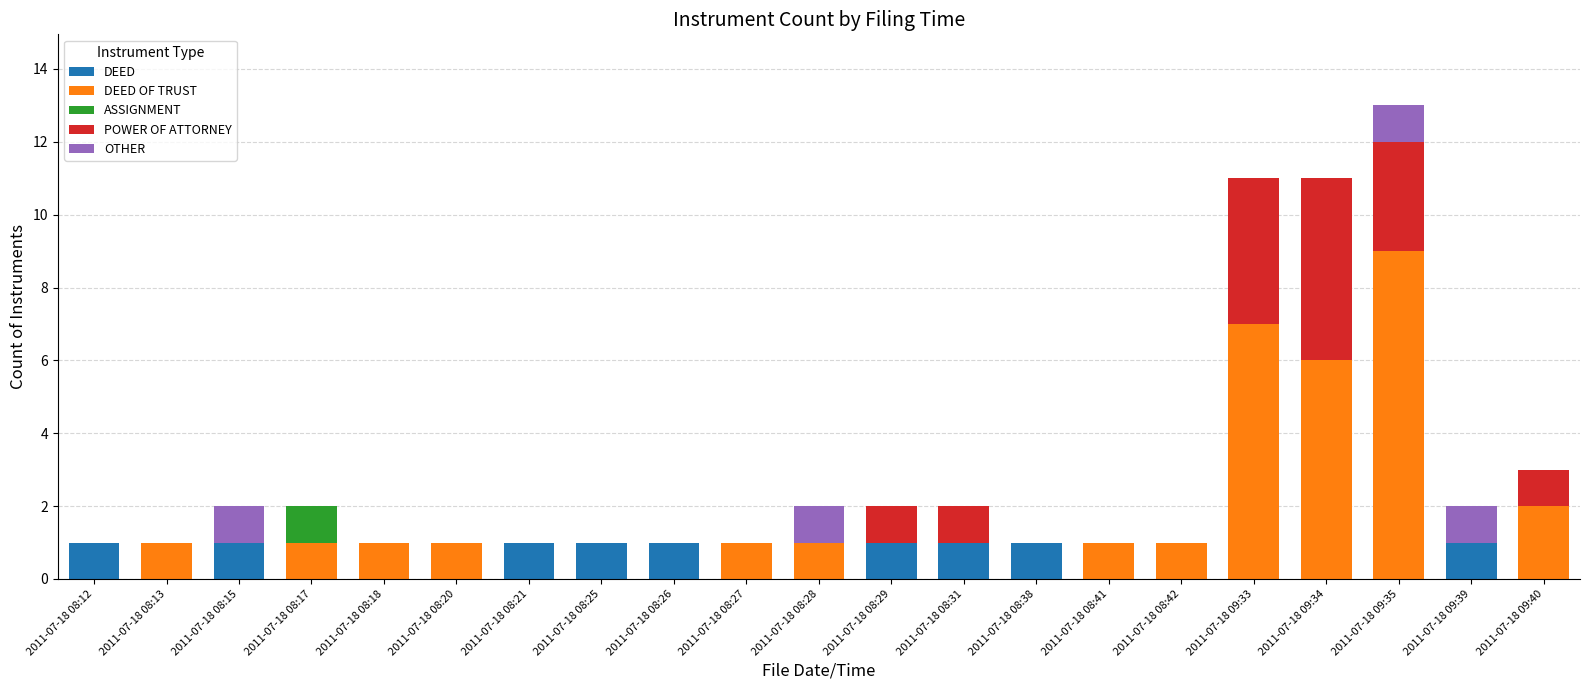

At which category is the sum across all series the highest?

2011-07-18 09:35